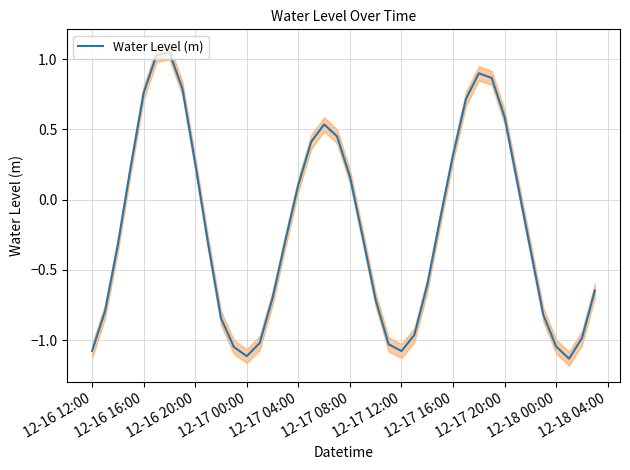

How many interior local peaks (higher than both neighbors) does the data have?

3